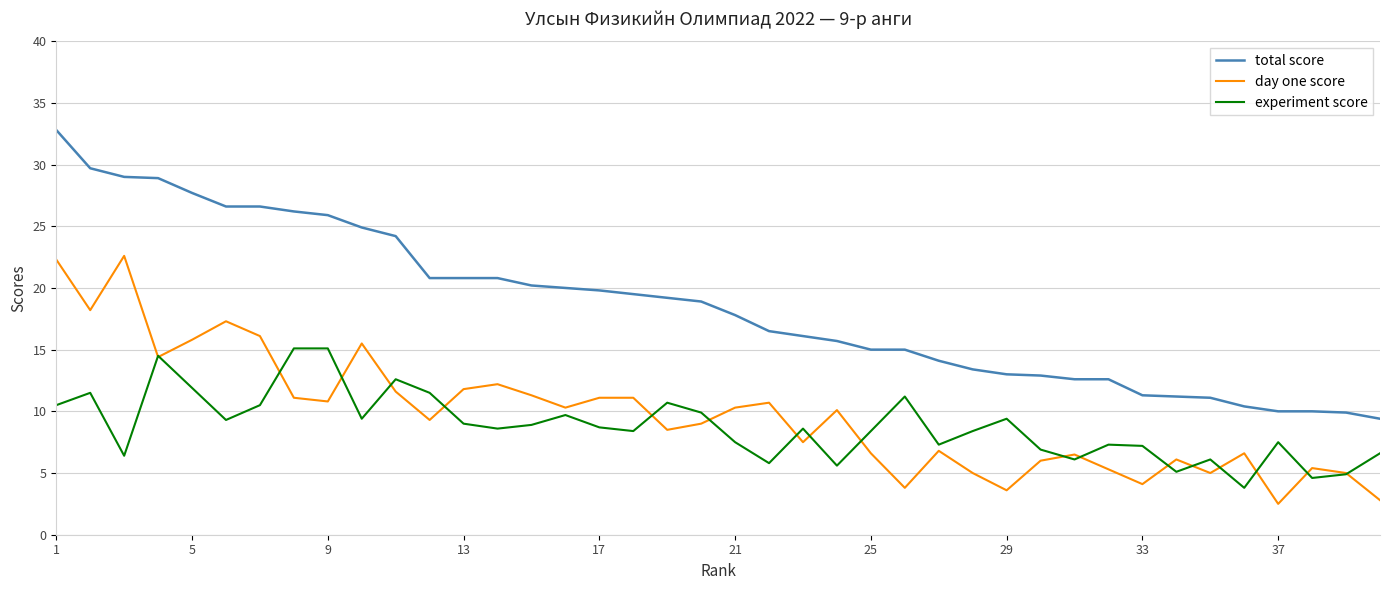

What is the minimum value shown in the chart?

2.5